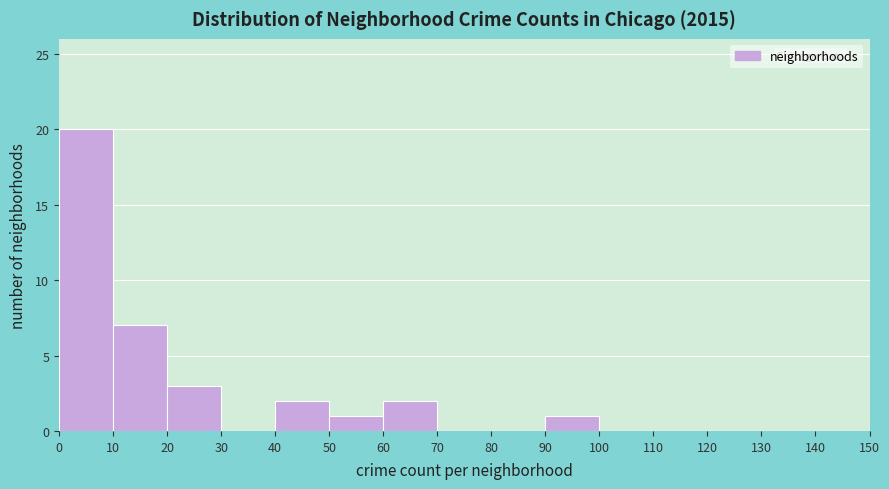

Reading left to right, transcribe this chart: for each bar, give the range it covers on the x-axis and its height. The values are not printed on the chart, so give them approximately, as read against the axis.

0 to 10: 20
10 to 20: 7
20 to 30: 3
30 to 40: 0
40 to 50: 2
50 to 60: 1
60 to 70: 2
70 to 80: 0
80 to 90: 0
90 to 100: 1
100 to 110: 0
110 to 120: 0
120 to 130: 0
130 to 140: 0
140 to 150: 0